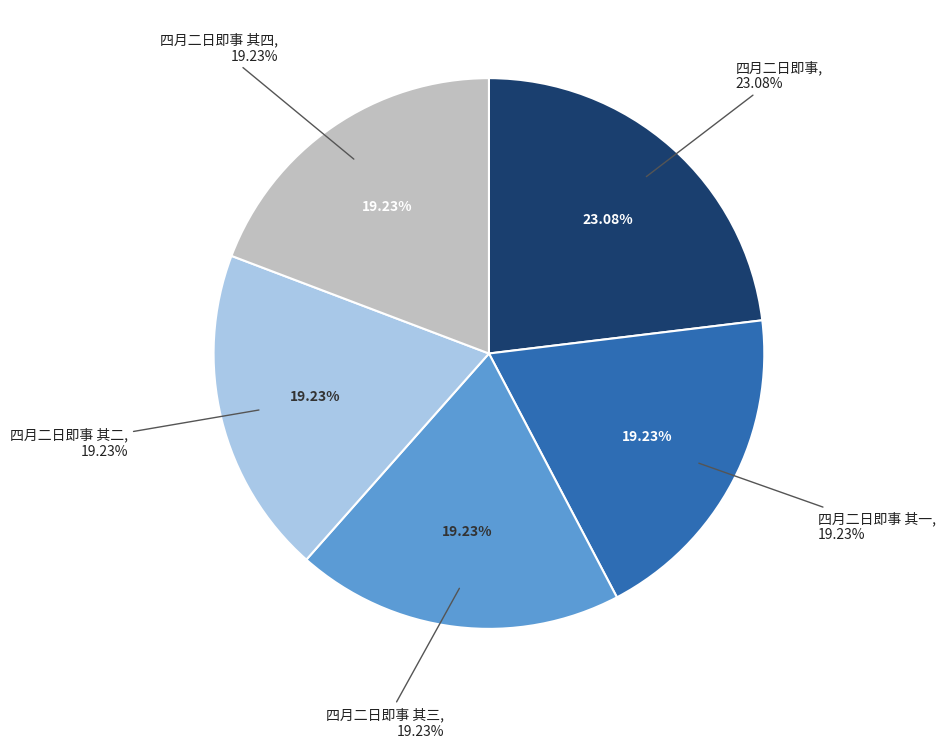

Rank the categories by value from highest to lowest.

四月二日即事, 四月二日即事 其四, 四月二日即事 其三, 四月二日即事 其二, 四月二日即事 其一